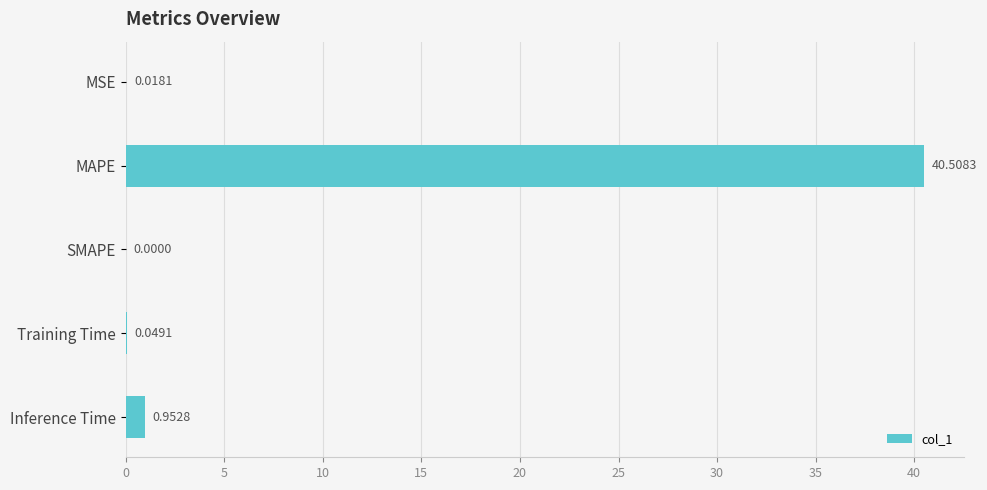

Which category has the highest value across all series?

MAPE